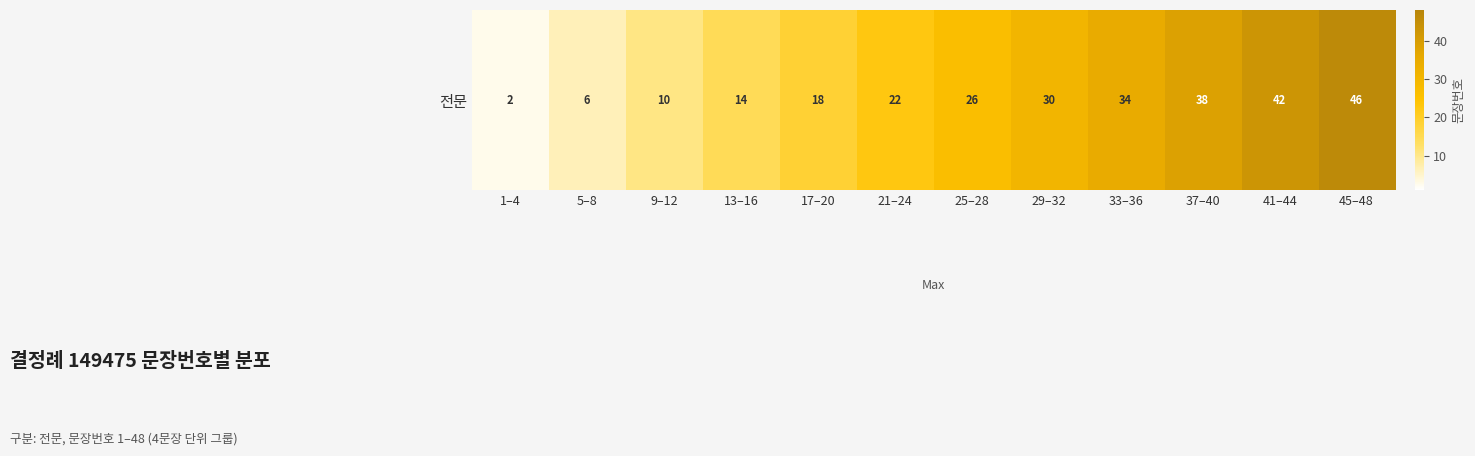

What is the change in value from 1–4 to 9–12?

+8.0